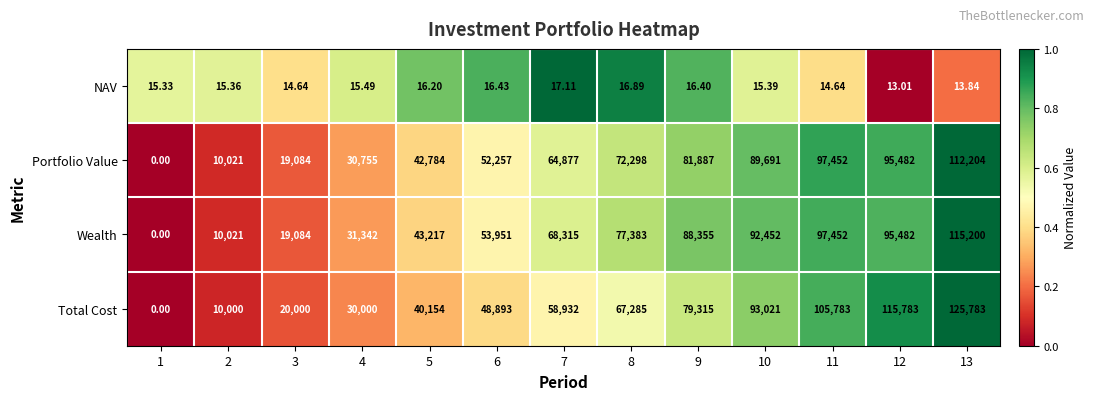

At 8, list the series in order from smallest to largest.

NAV, Total Cost, Portfolio Value, Wealth